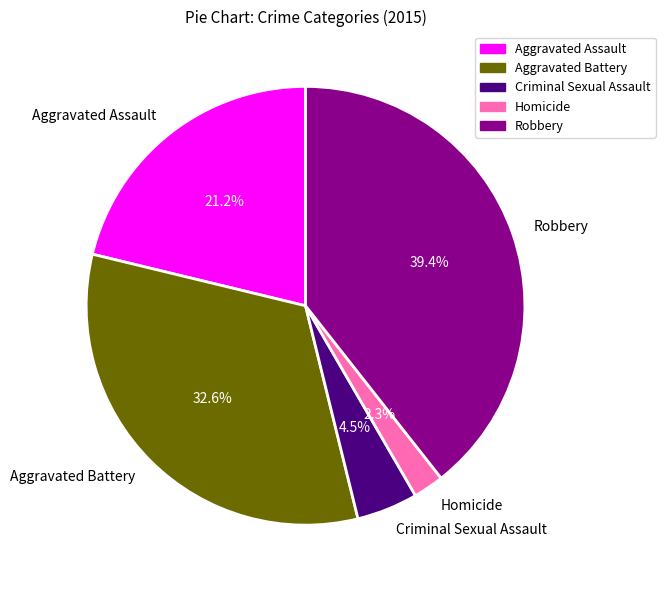

Does Robbery account for over 50% of the chart?

No